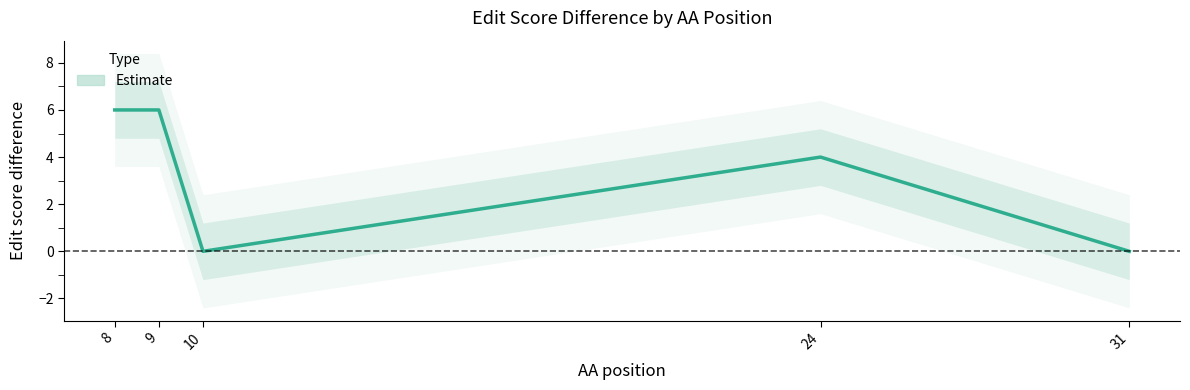

Between 8 and 24, which is larger?

8